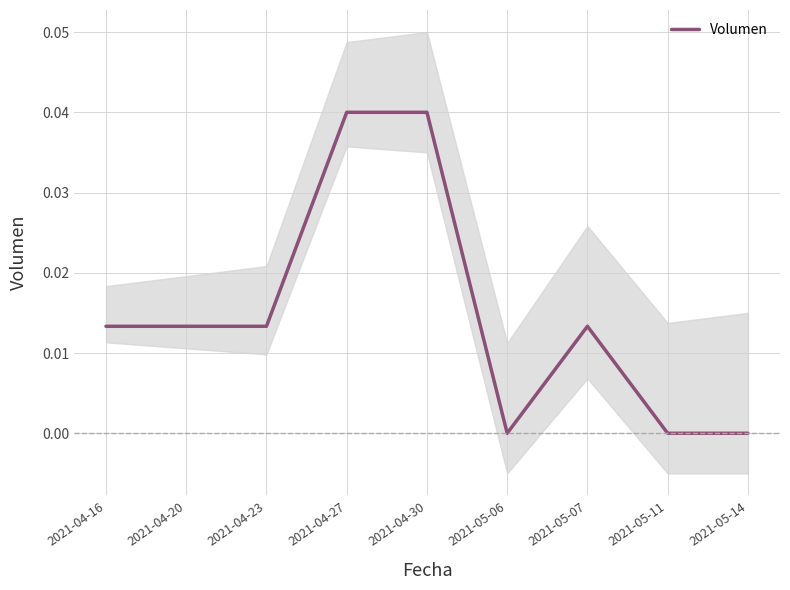

True or false: there are more than 1 points higher than both neighbors.

False